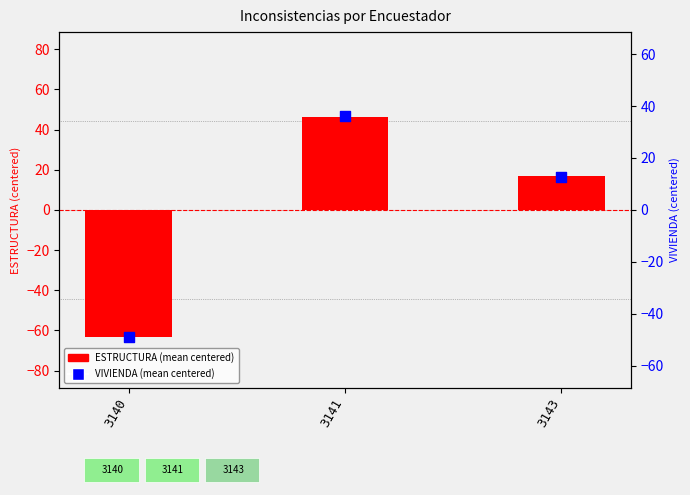

Which series has the widest spread of Y values?

ESTRUCTURA (mean centered)